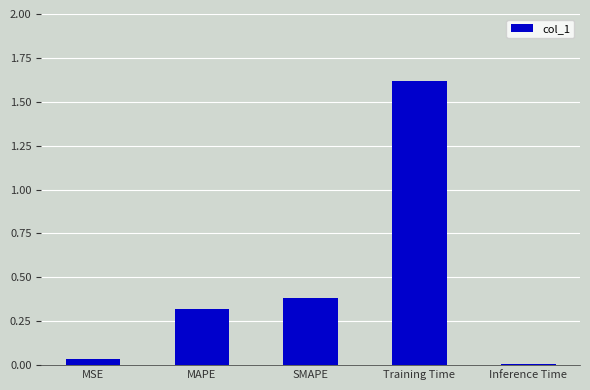

At which label is the value closest to 0?

Inference Time